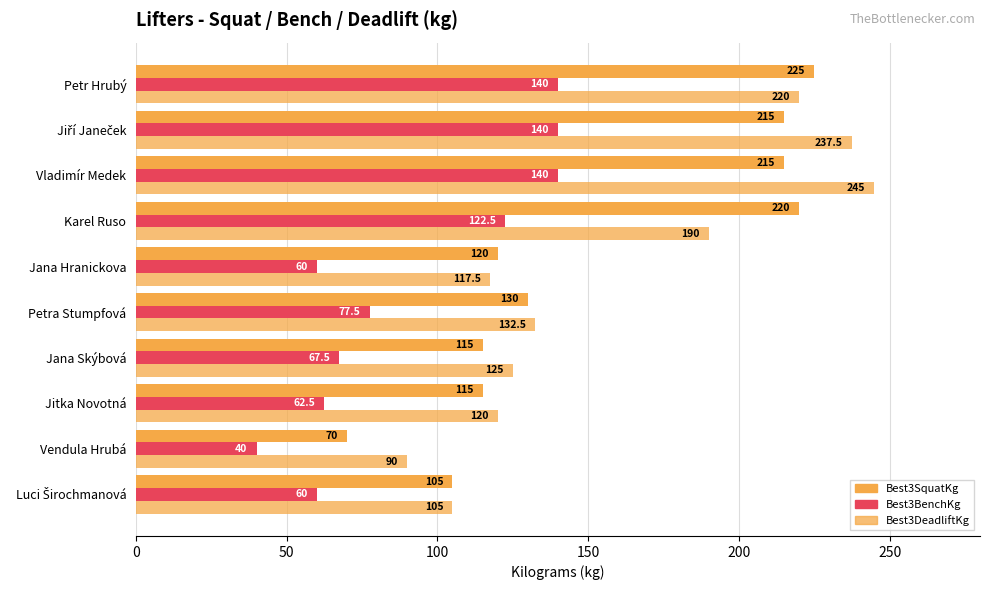

What is the value of the Best3SquatKg bar at the 2nd from the left?

70.0